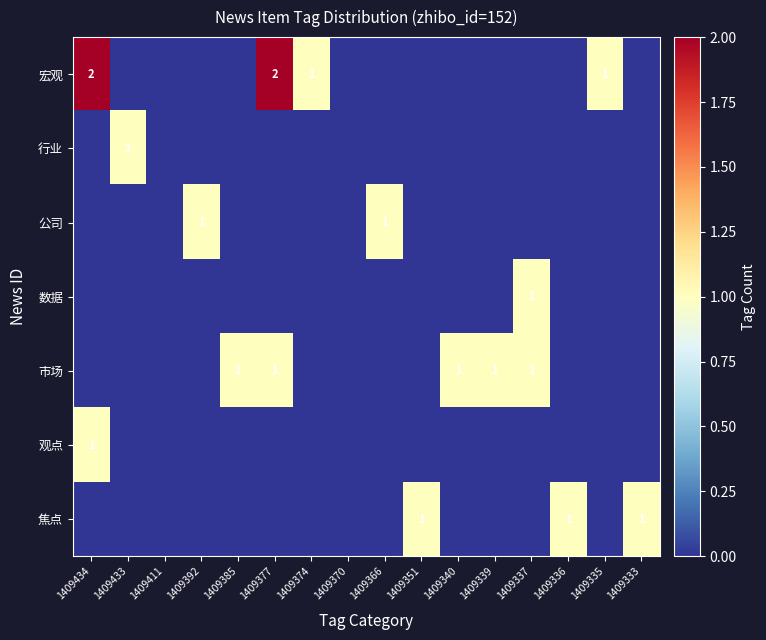

The value of 焦点 at 1409333 is 0. True or false?

False